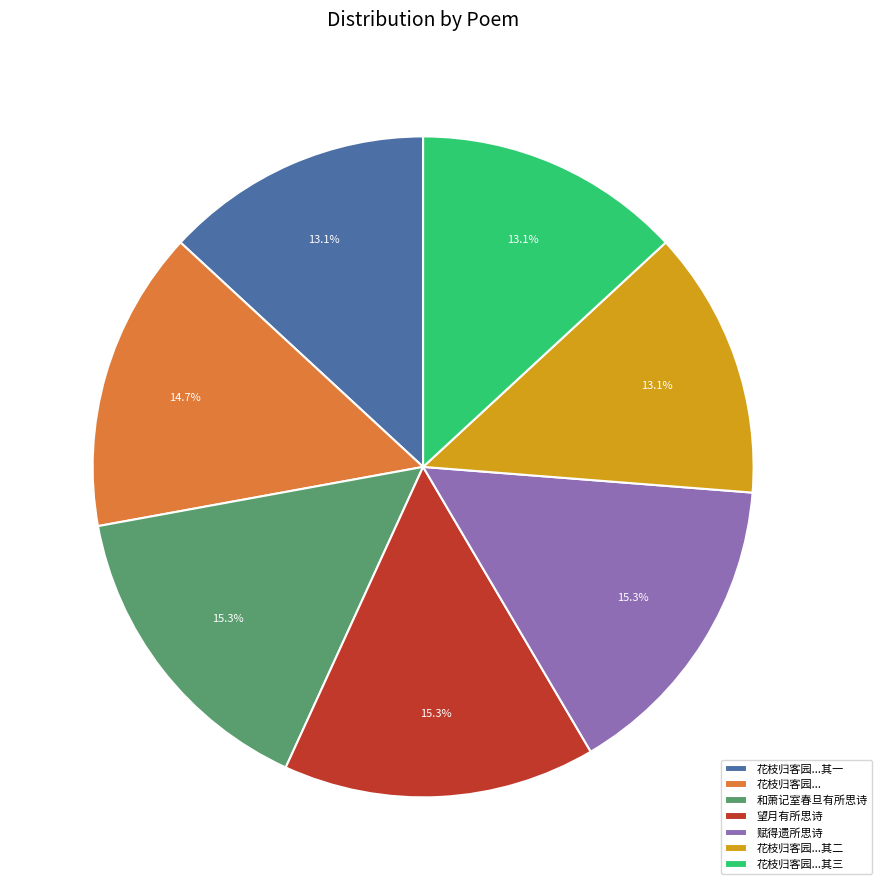

Is the sum of 花枝归客园...其二 and 和萧记室春旦有所思诗 greater than half?

No